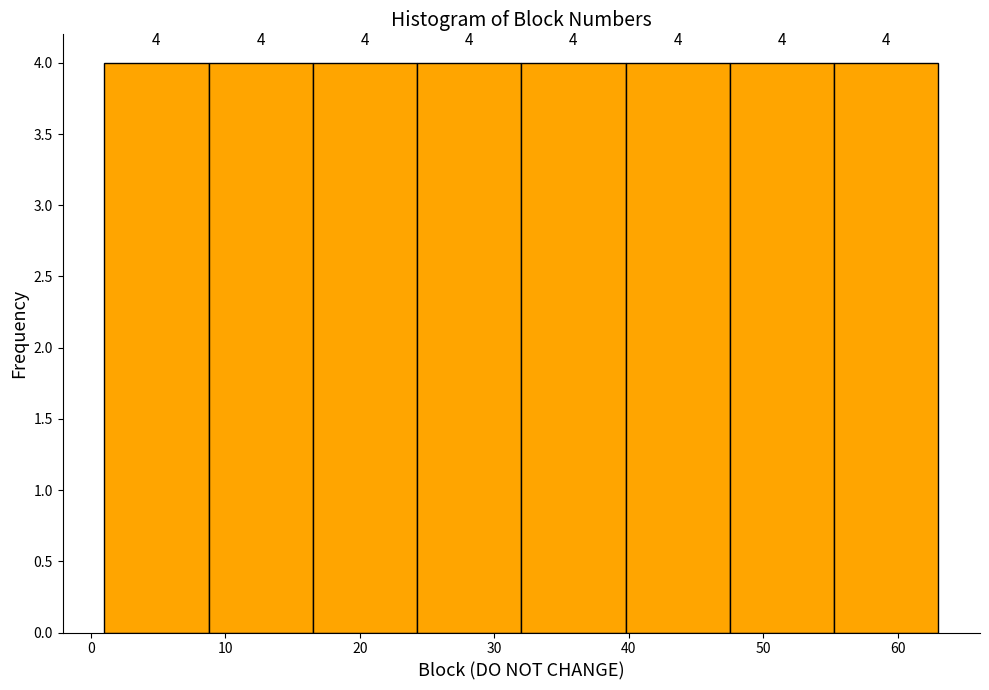

Reading left to right, list every bar in this chart as the range it spans on the x-axis followed by its height. The bar edges are not printed on the chart, so give them approximately, as read against the axis.

1 to 9: 4
9 to 17: 4
17 to 24: 4
24 to 32: 4
32 to 40: 4
40 to 48: 4
48 to 55: 4
55 to 63: 4